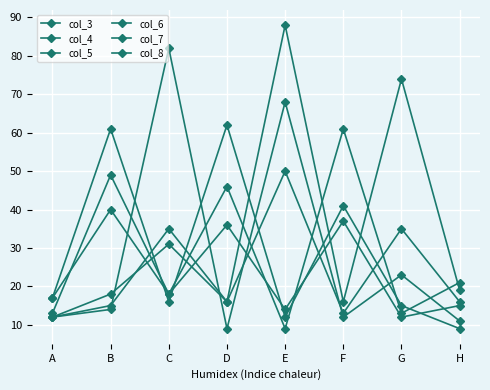

How many lines are shown in the chart?

6